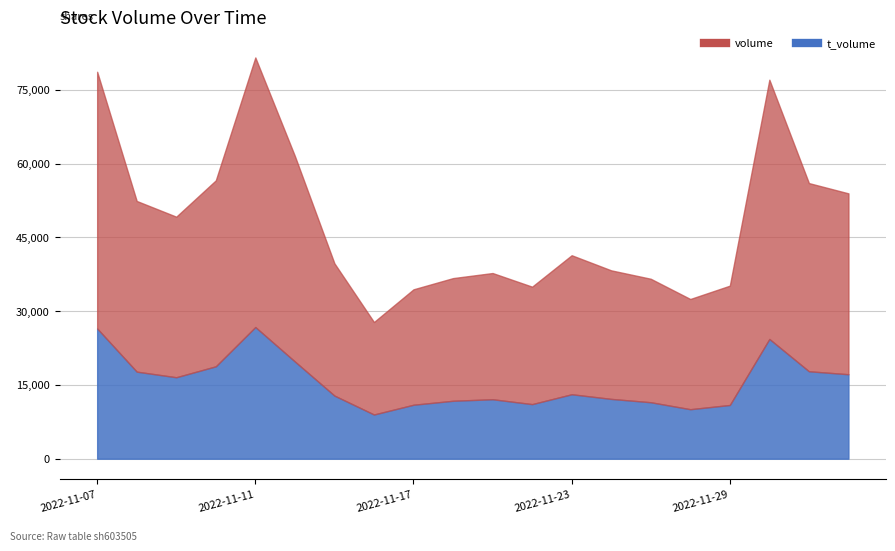

Between 2022-11-15 and 2022-12-01, which is larger?

2022-12-01